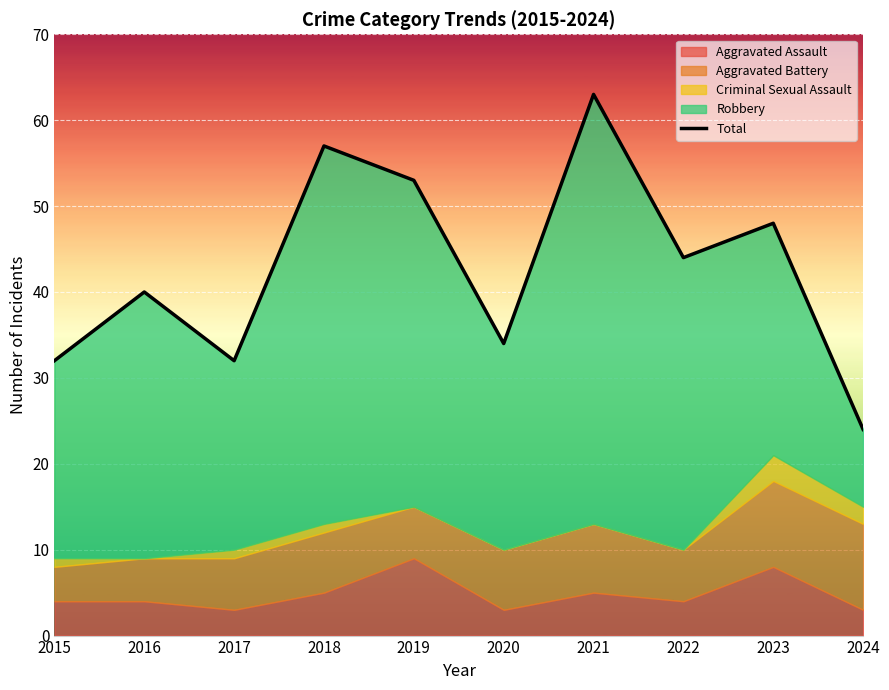

Reading left to right, list all the values displayed in this chart.

32	40	32	57	53	34	63	44	48	24